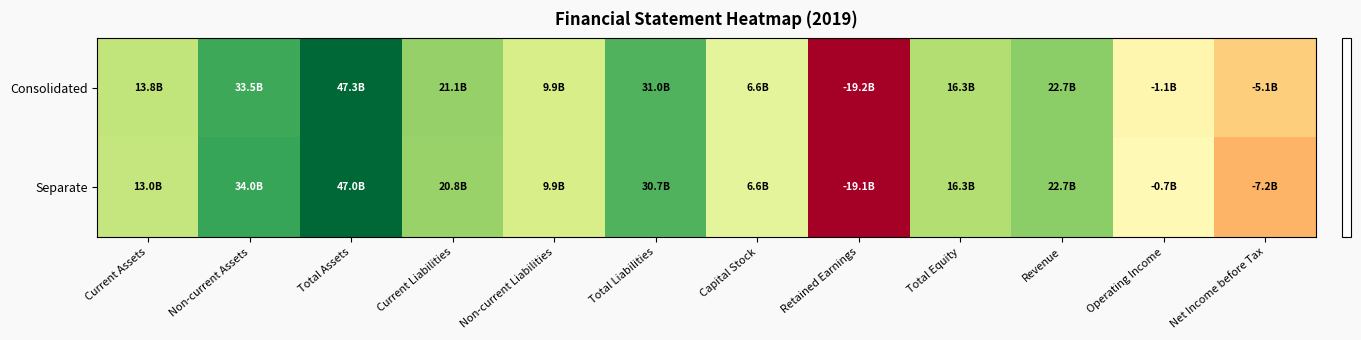

Reading right to left, what are all the values shown in this chart?

Consolidated: Net Income before Tax=-5123584173	Operating Income=-1086313491	Revenue=22705956421	Total Equity=16268829137	Retained Earnings=-19187981857	Capital Stock=6585607000	Total Liabilities=31024932551	Non-current Liabilities=9903594930	Current Liabilities=21121337621	Total Assets=47293761688	Non-current Assets=33474482681	Current Assets=13819279007
Separate: Net Income before Tax=-7158469429	Operating Income=-716504020	Revenue=22696865511	Total Equity=16312556157	Retained Earnings=-19144254837	Capital Stock=6585607000	Total Liabilities=30677840389	Non-current Liabilities=9879439969	Current Liabilities=20798400420	Total Assets=46990396546	Non-current Assets=34036229799	Current Assets=12954166747